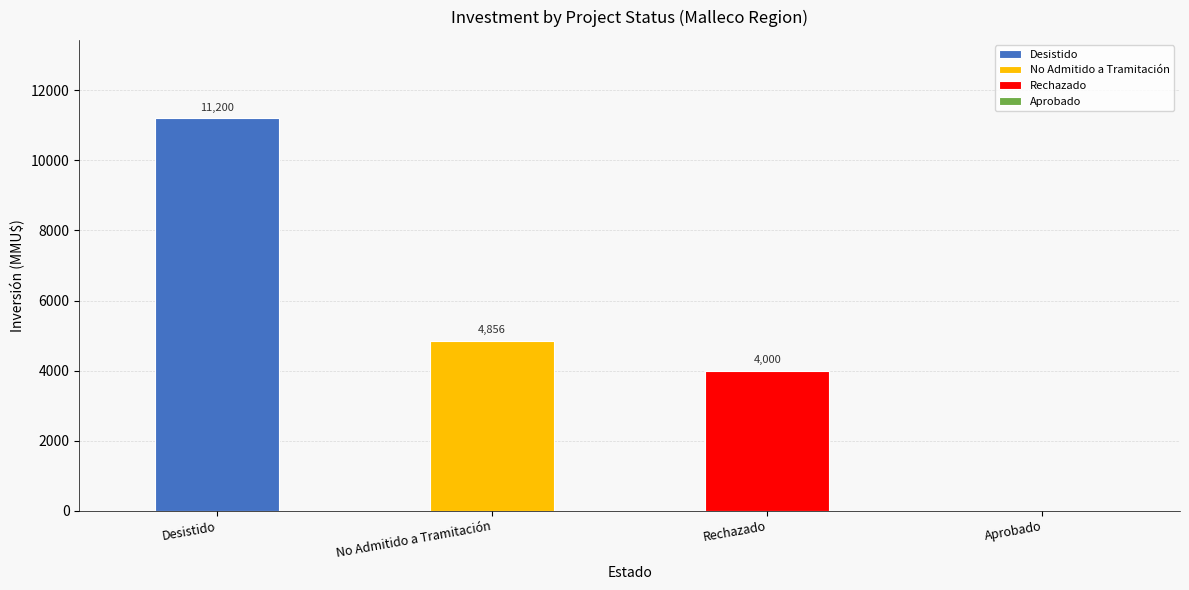

At which label does Total Investment (MMU$) first exceed 4000?

Desistido